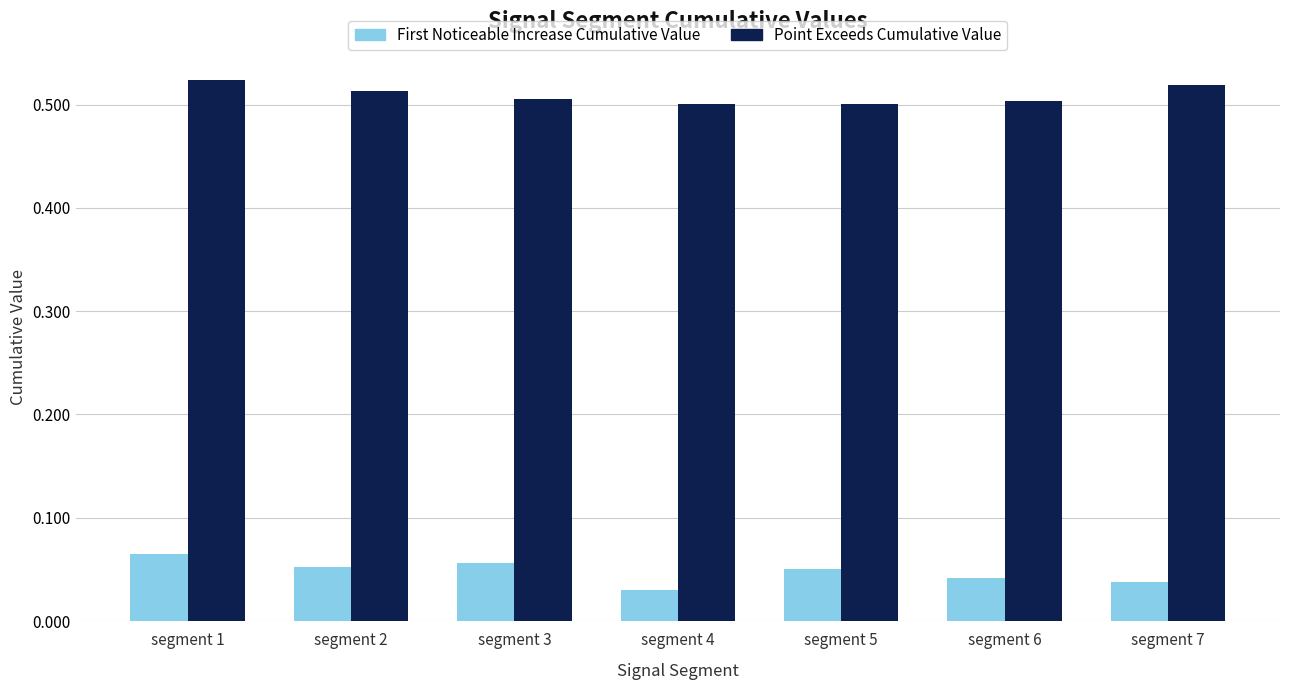

How many First Noticeable Increase Cumulative Value values are between 0 and 1?

7